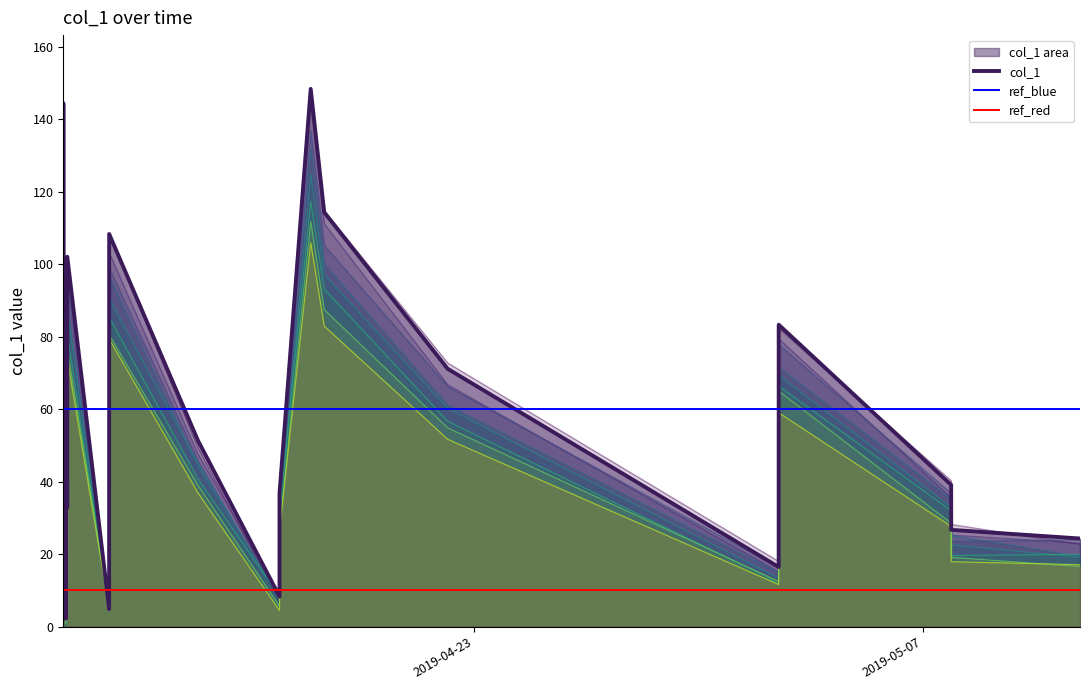

Rank the categories by value from highest to lowest.

2019-04-17 21:37:29, 2019-04-10 04:33:00, 2019-04-18 07:43:36, 2019-04-11 14:49:42, 2019-04-11 14:49:36, 2019-04-10 07:29:21, 2019-04-10 06:20:24, 2019-04-10 06:20:00, 2019-04-10 06:41:29, 2019-04-10 05:09:30, 2019-05-02 11:47:46, 2019-04-10 04:31:51, 2019-04-22 04:06:51, 2019-04-10 05:33:09, 2019-05-02 11:47:17, 2019-04-14 09:18:36, 2019-04-10 04:34:44, 2019-04-10 05:07:42, 2019-05-07 20:50:08, 2019-04-16 22:17:19, 2019-04-10 07:27:04, 2019-05-07 20:51:34, 2019-04-10 04:29:31, 2019-05-11 21:13:43, 2019-04-16 22:17:05, 2019-05-02 11:46:34, 2019-04-16 22:16:50, 2019-04-11 14:47:58, 2019-04-10 06:25:29, 2019-04-10 06:18:25